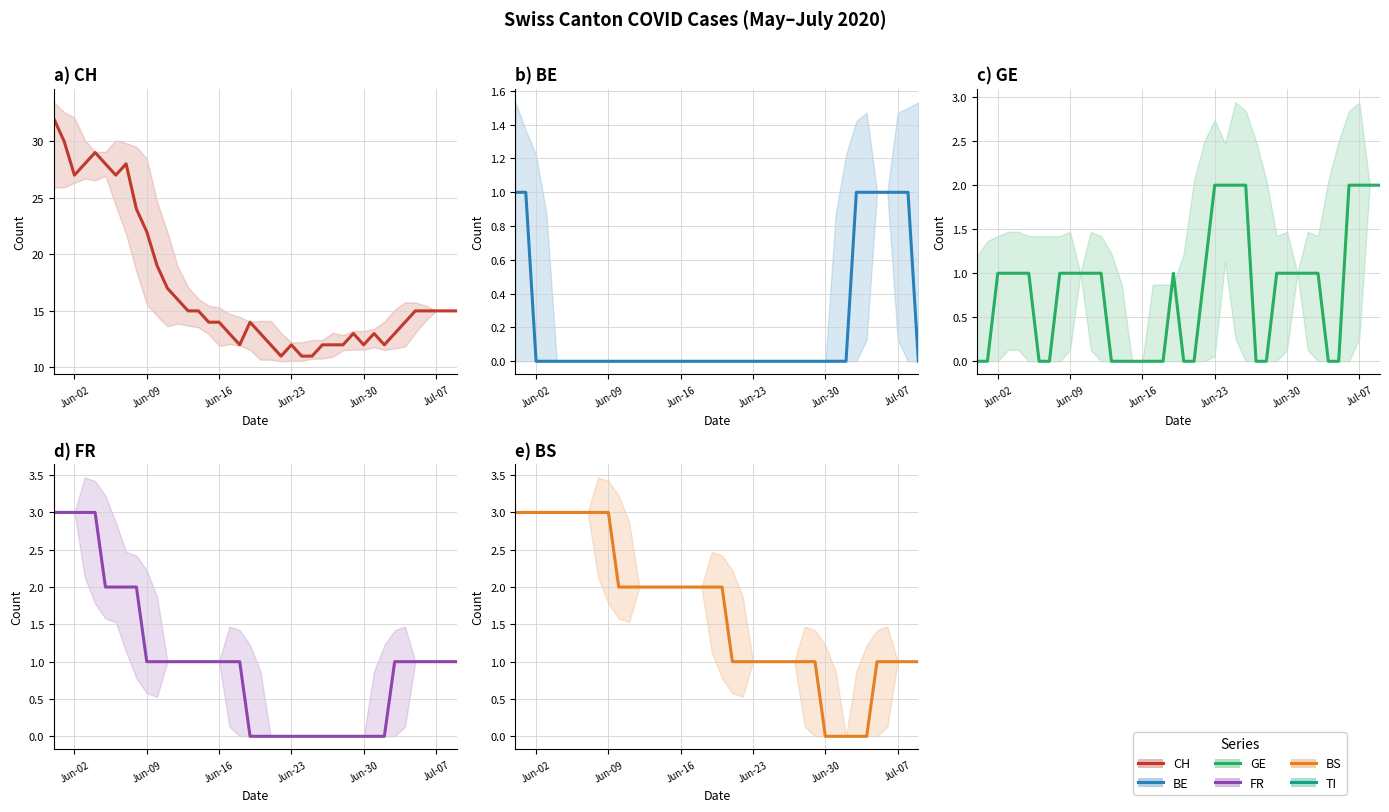

Count the BS values in the range 1 to 3.

35